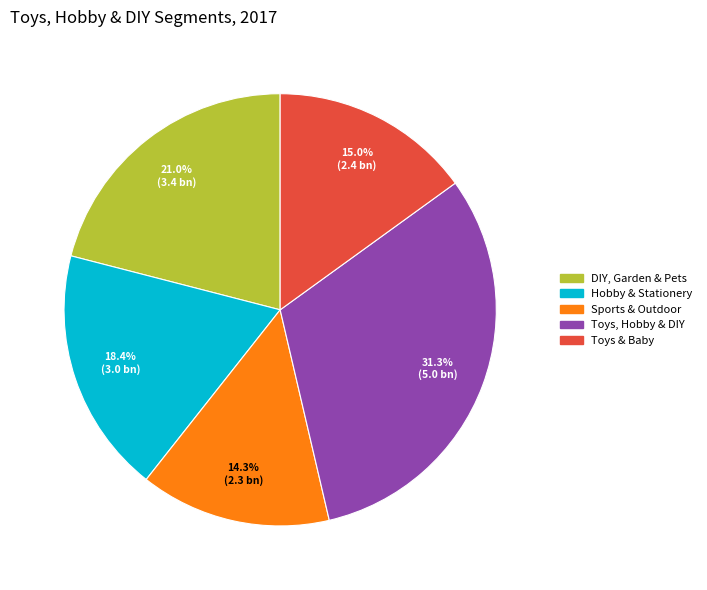

Which category has the smallest portion of the pie?

Sports & Outdoor